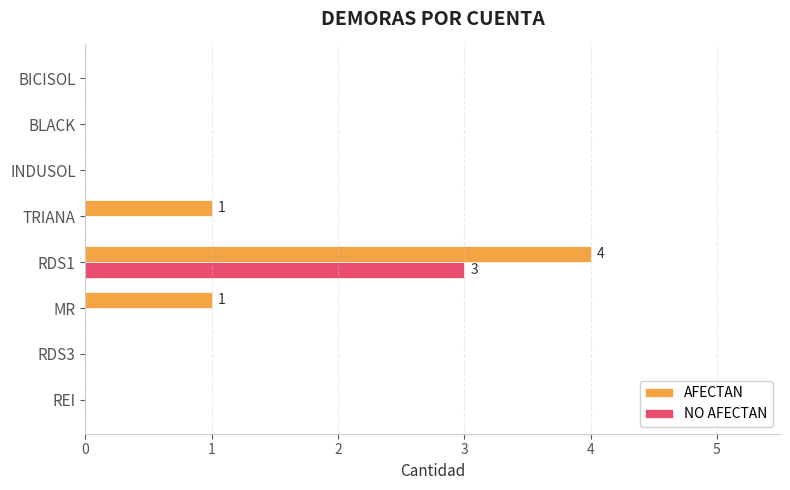

How many AFECTAN values are between 0 and 1?

7